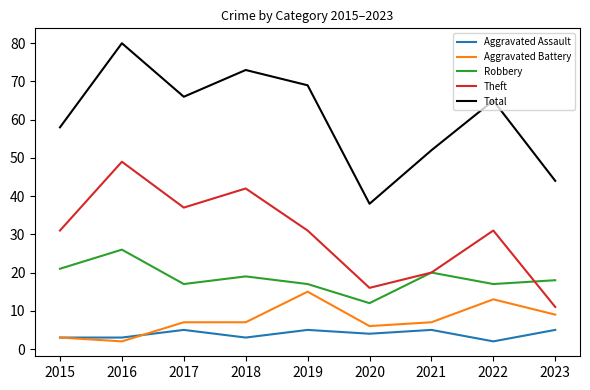

The Robbery series shows 44 at 2016. True or false?

False